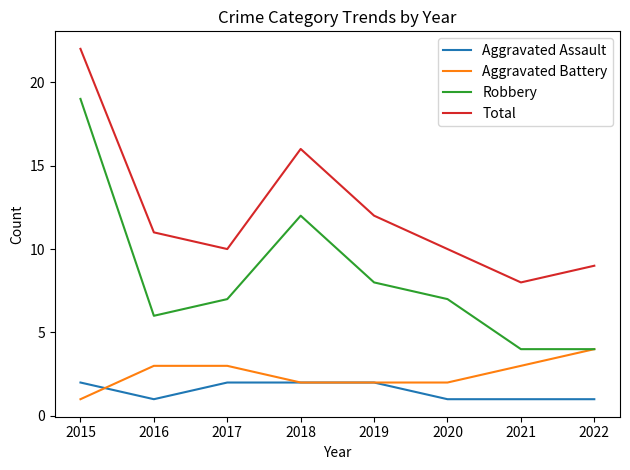

How many interior local peaks does the Robbery series have?

1